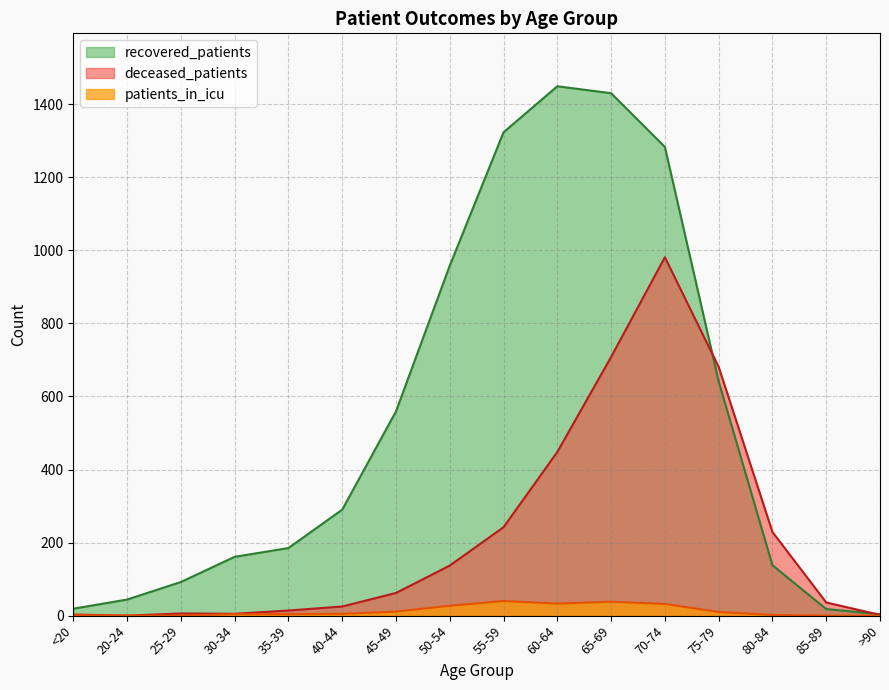

At how many categories does at least one series exceed 1004?

4